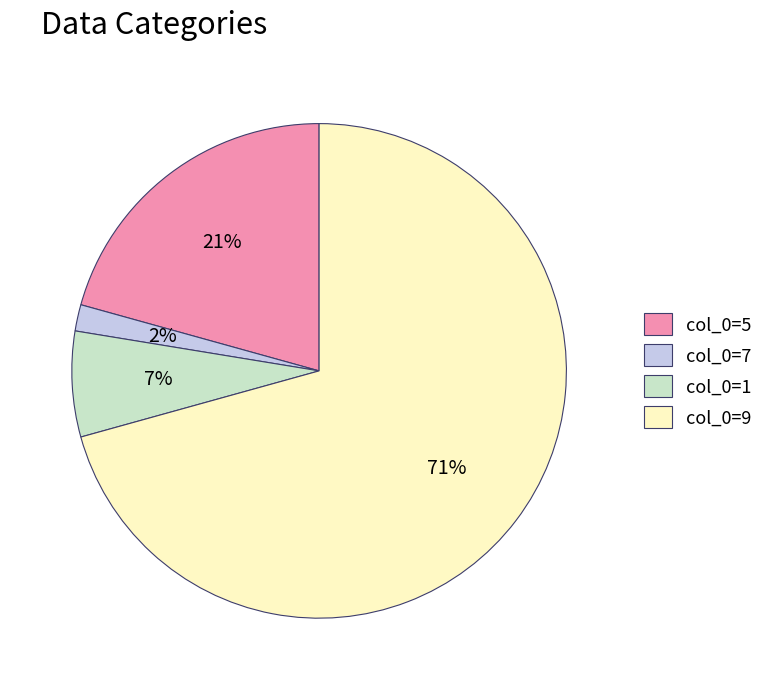

How many segments does this pie chart have?

4